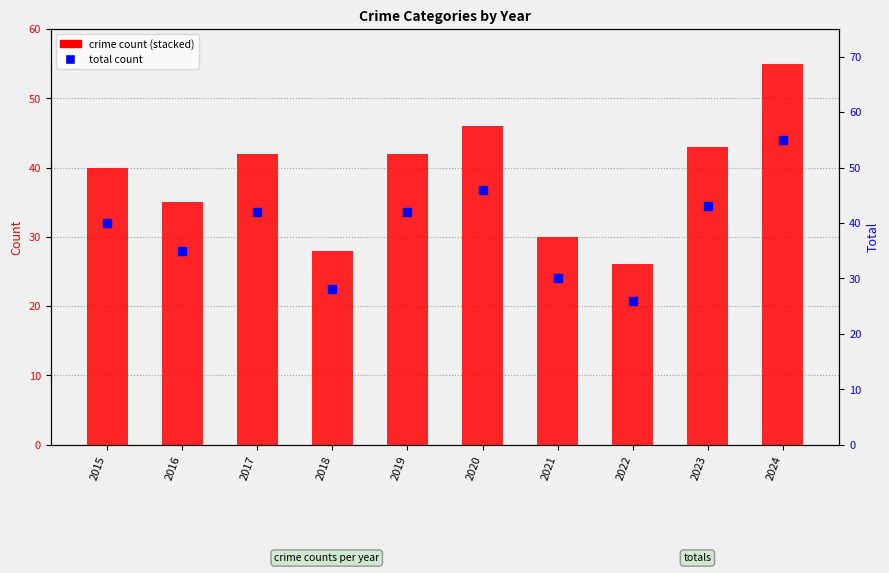

Rank the categories by value from highest to lowest.

2024, 2020, 2023, 2017, 2019, 2015, 2016, 2021, 2018, 2022